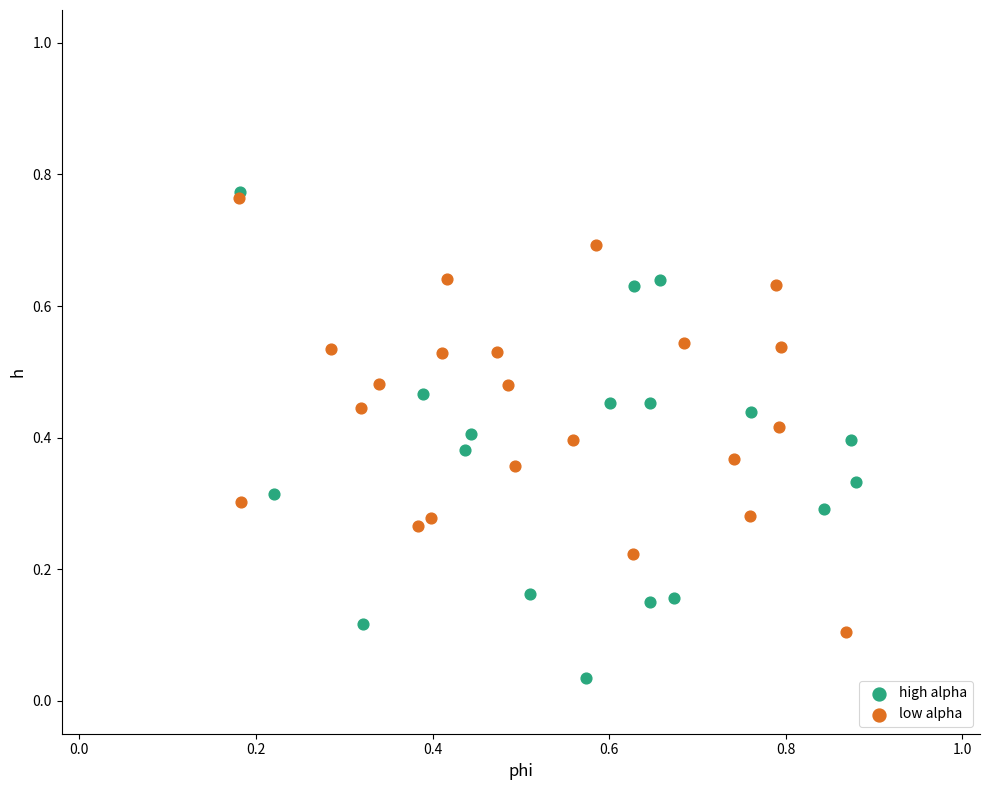

Which series has the largest Y range (max minus min)?

high alpha